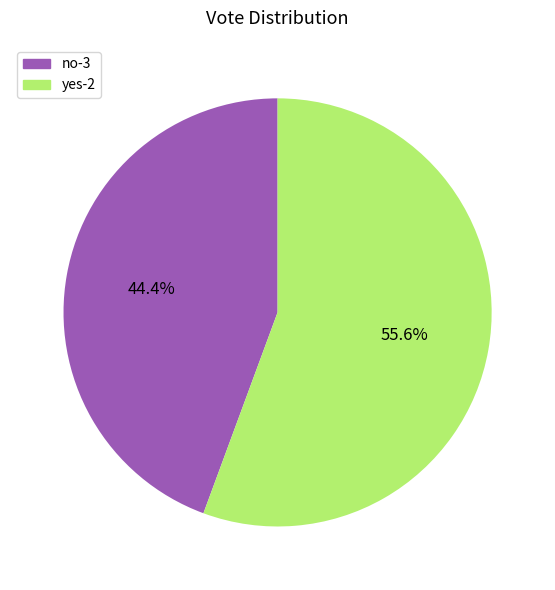

Is there any slice that represents more than half of the pie?

Yes